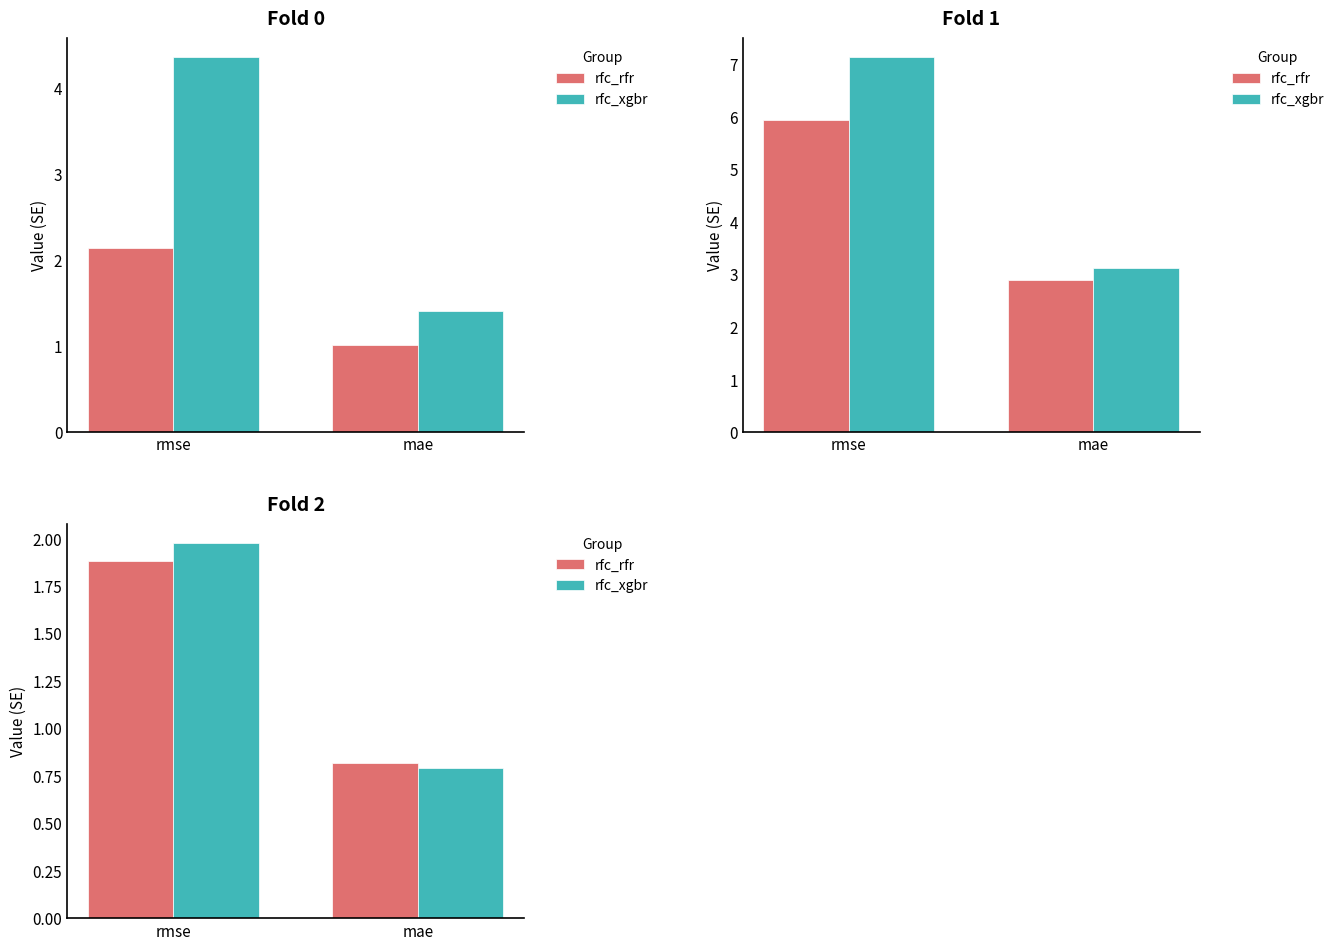

At how many categories does at least one series exceed 1?

1